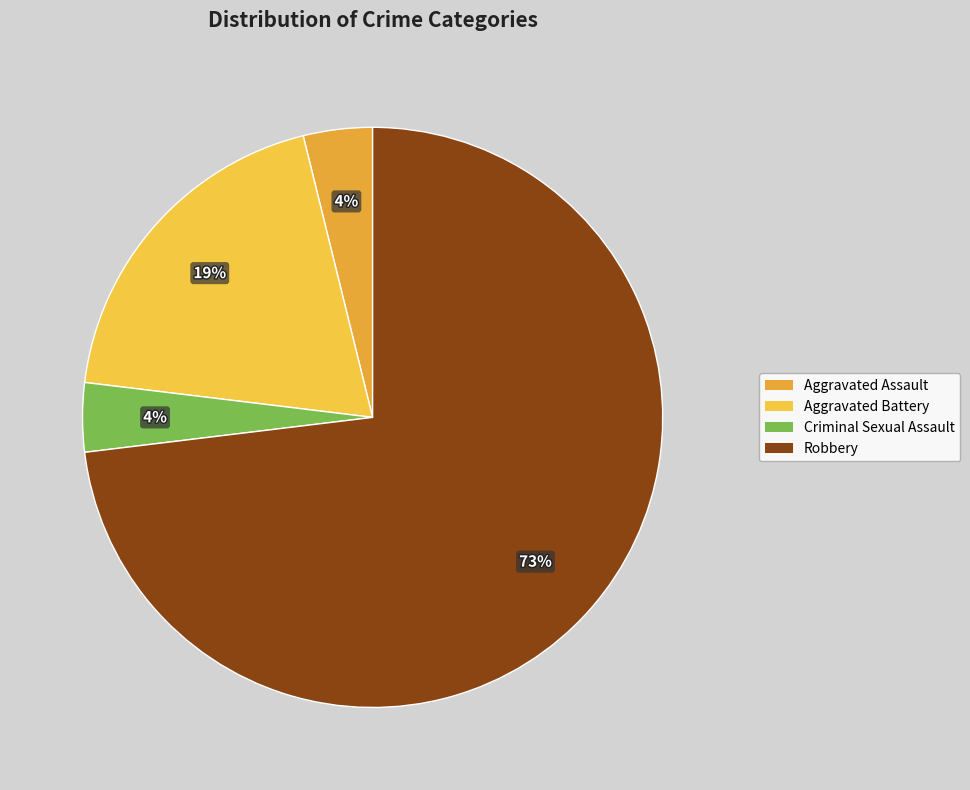

Which category has the smallest portion of the pie?

Aggravated Assault